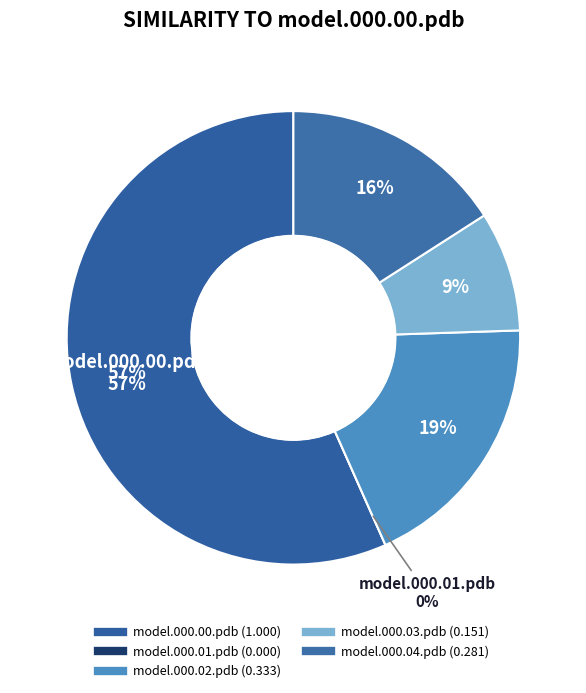

Count the number of slices in the pie.

5